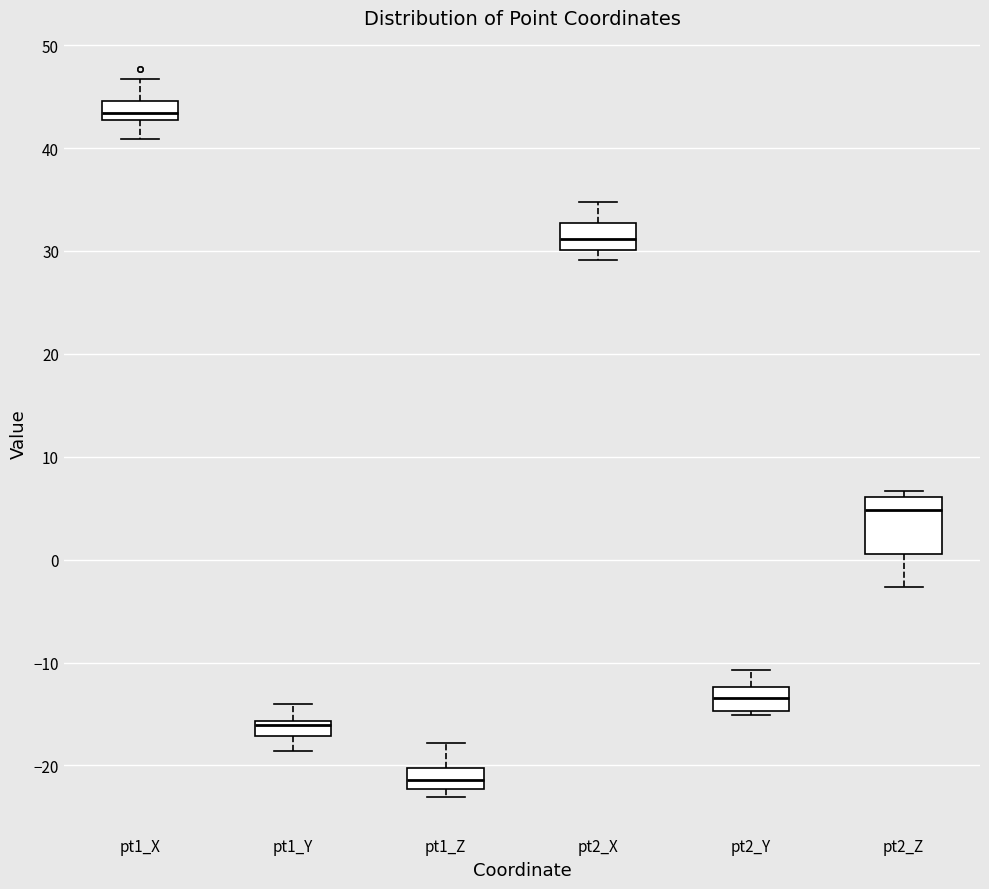

Where is the lower edge of the box for pt1_Z on the y-axis? The values are not printed on the chart, so give them approximately, as read against the axis.

-22